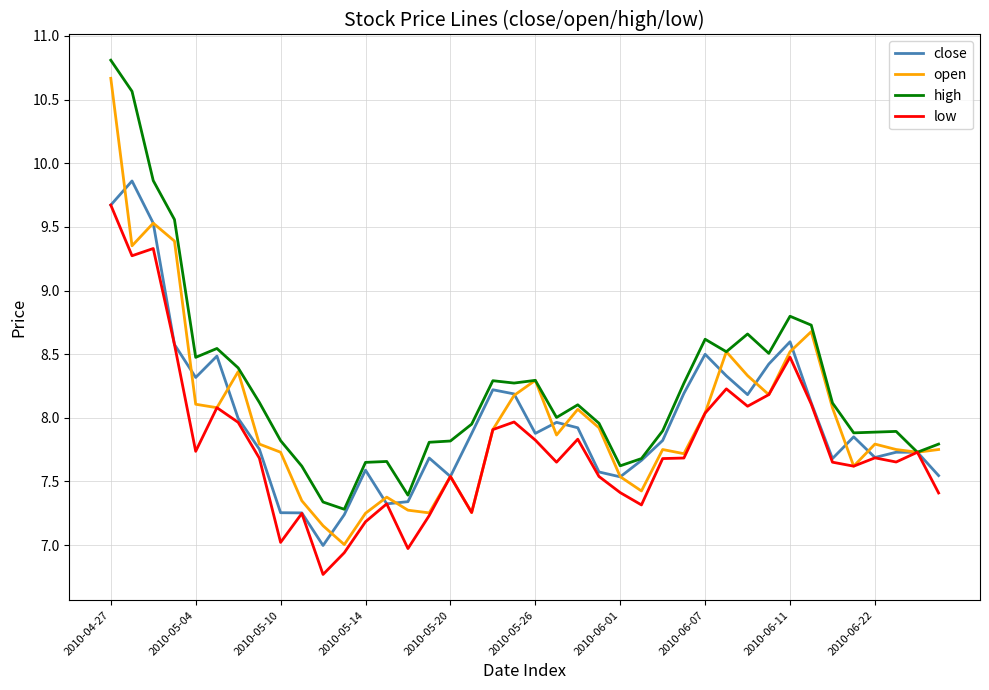

After their last crossing, which series has the higher values: close or open?

open